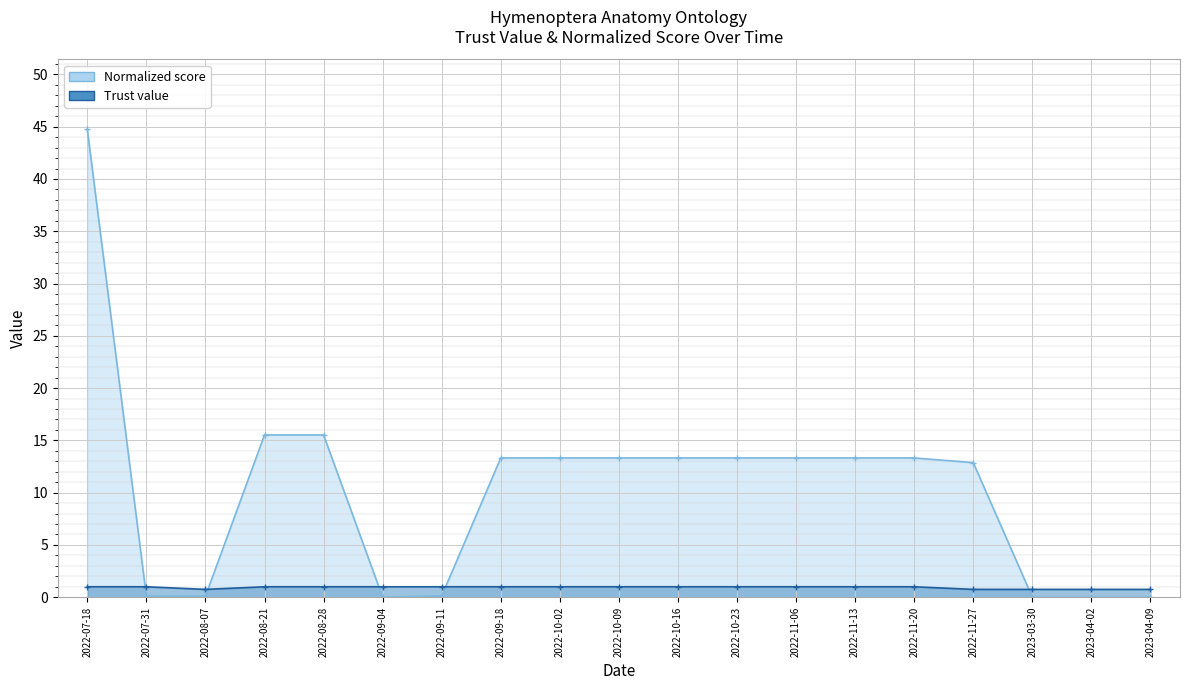

Where does the Normalized score series first go above 13?

2022-07-18